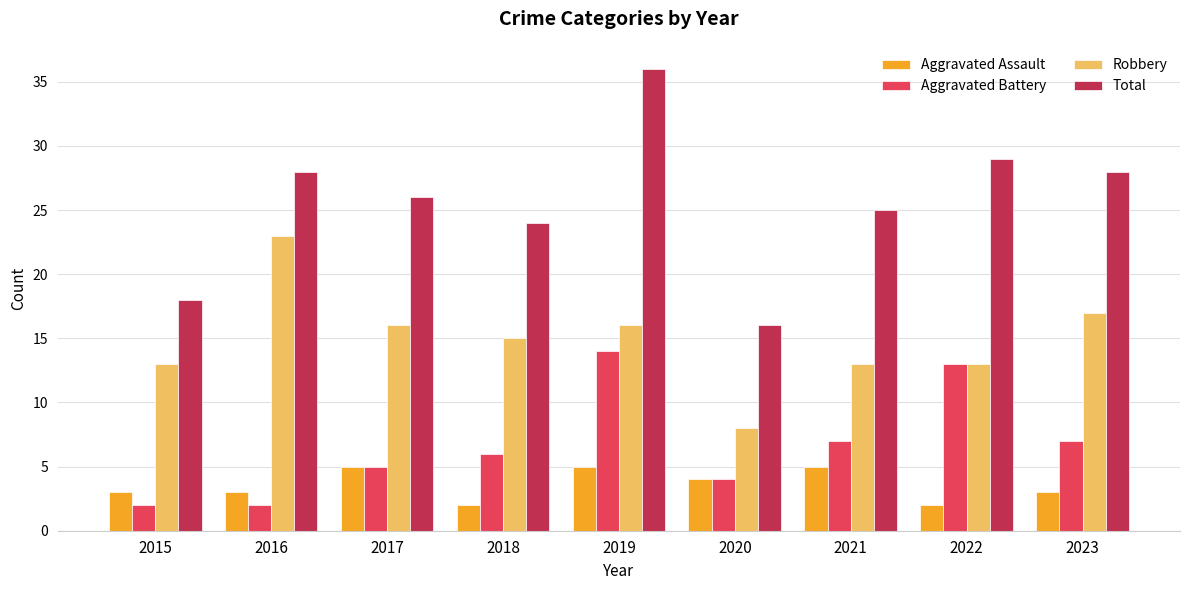

Is the value of Aggravated Assault at 2018 greater than the value of Robbery at 2015?

No